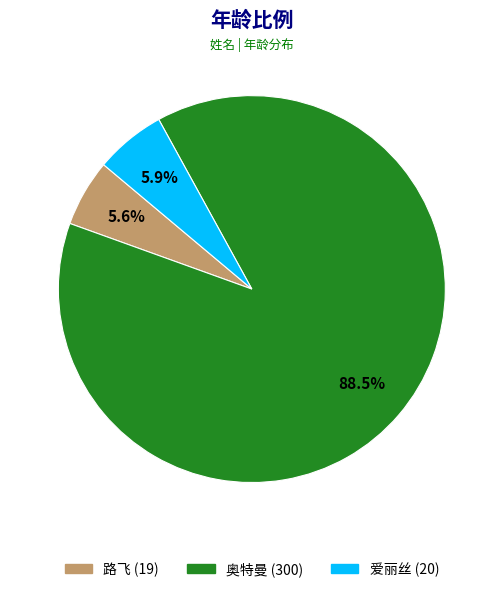

To the nearest percent, what portion does 路飞 represent?

6%